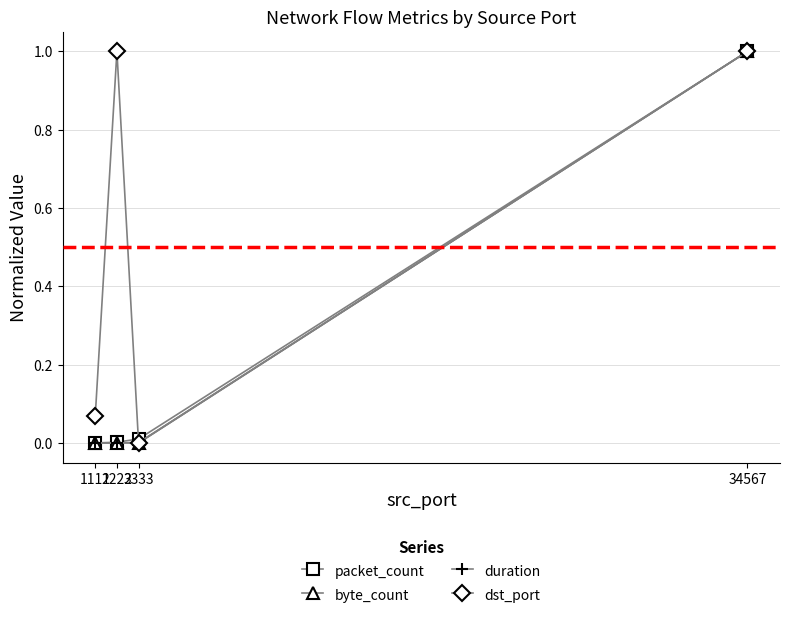

What is the value of the dst_port point at the 4th from the left?

1.0